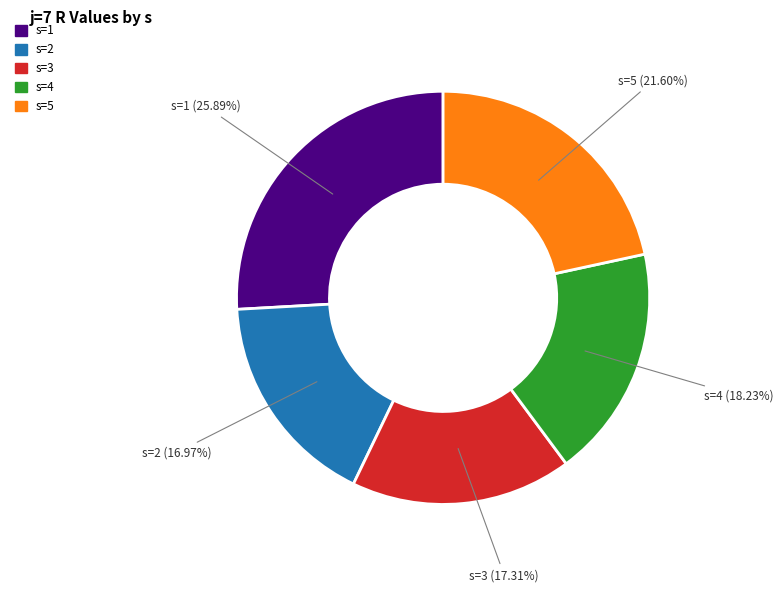

To the nearest percent, what portion does s=3 represent?

17%